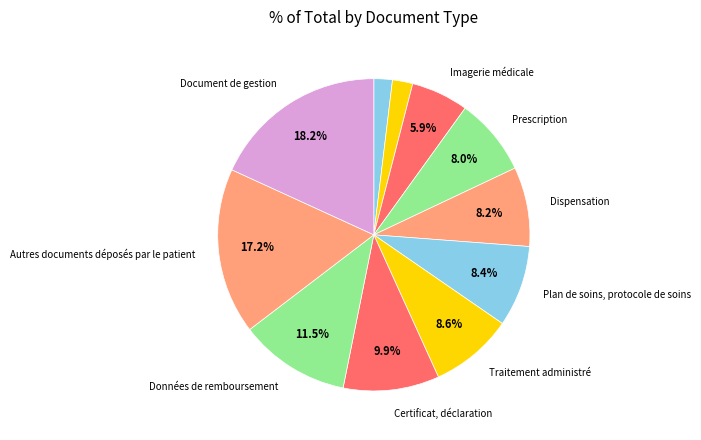

Is there any slice that represents more than half of the pie?

No